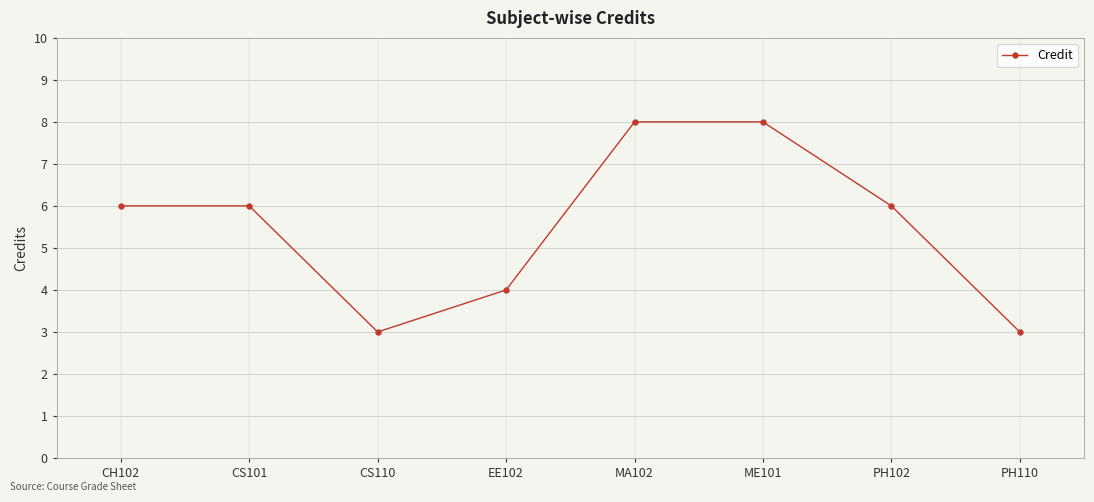

How many data points does each series have?

8